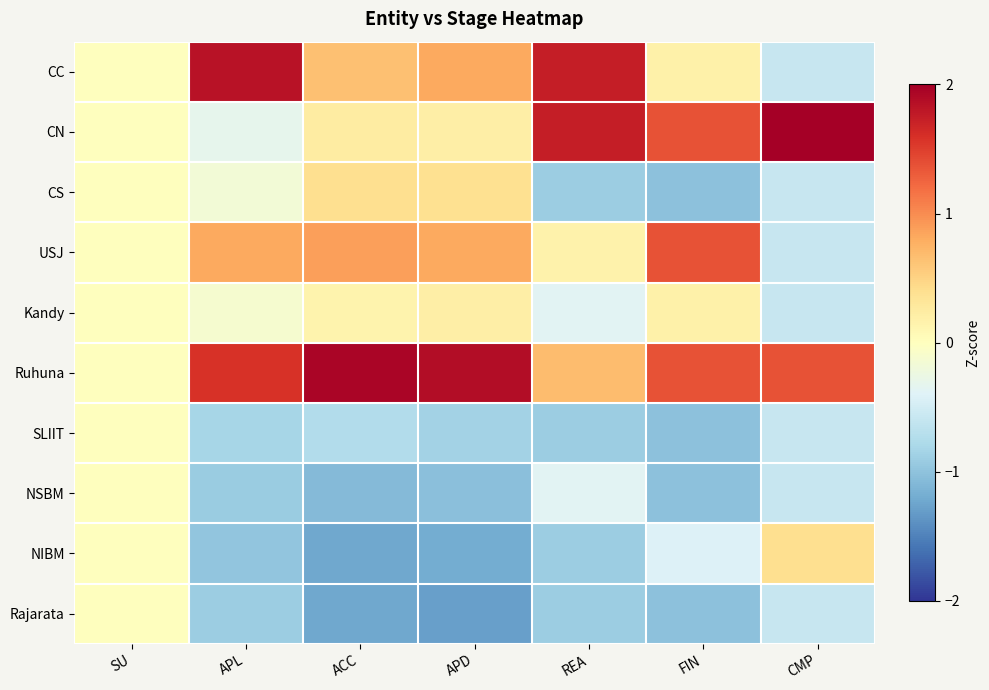

Count the number of data series in this chart.

10